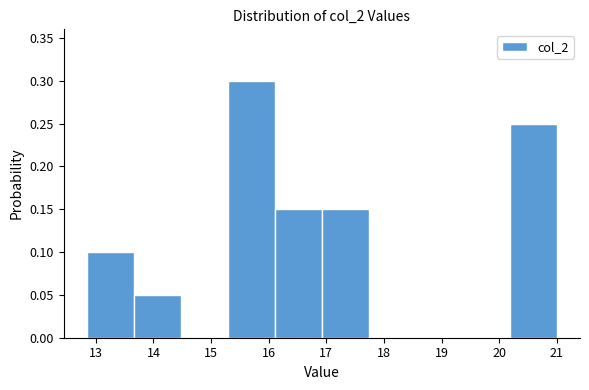

Which range on the x-axis has the tallest bar?

15.3 to 16.1